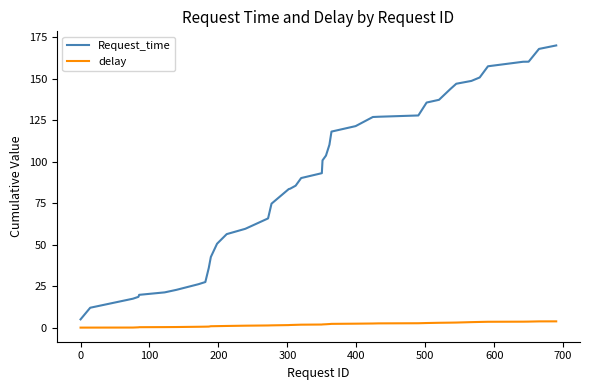

What is the maximum value shown in the chart?

169.9